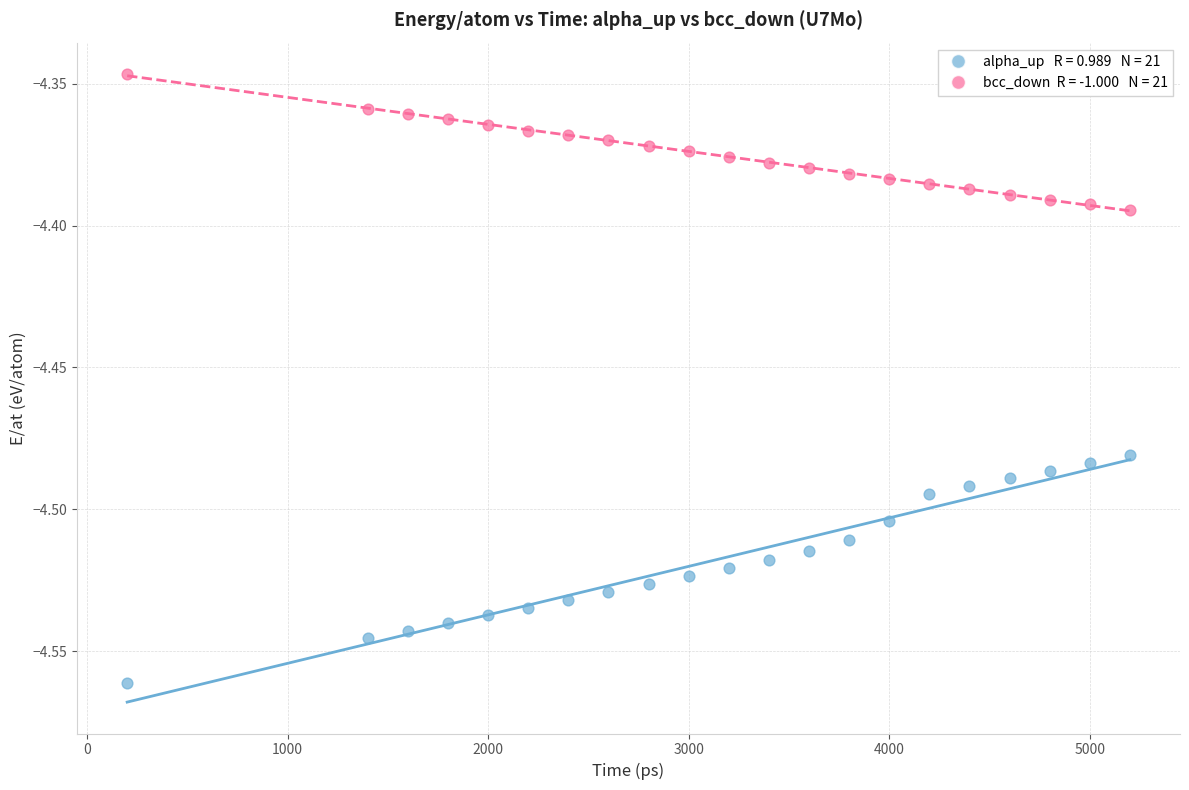

Across all data points, what is the range of X values (max minus min)?

5000.0